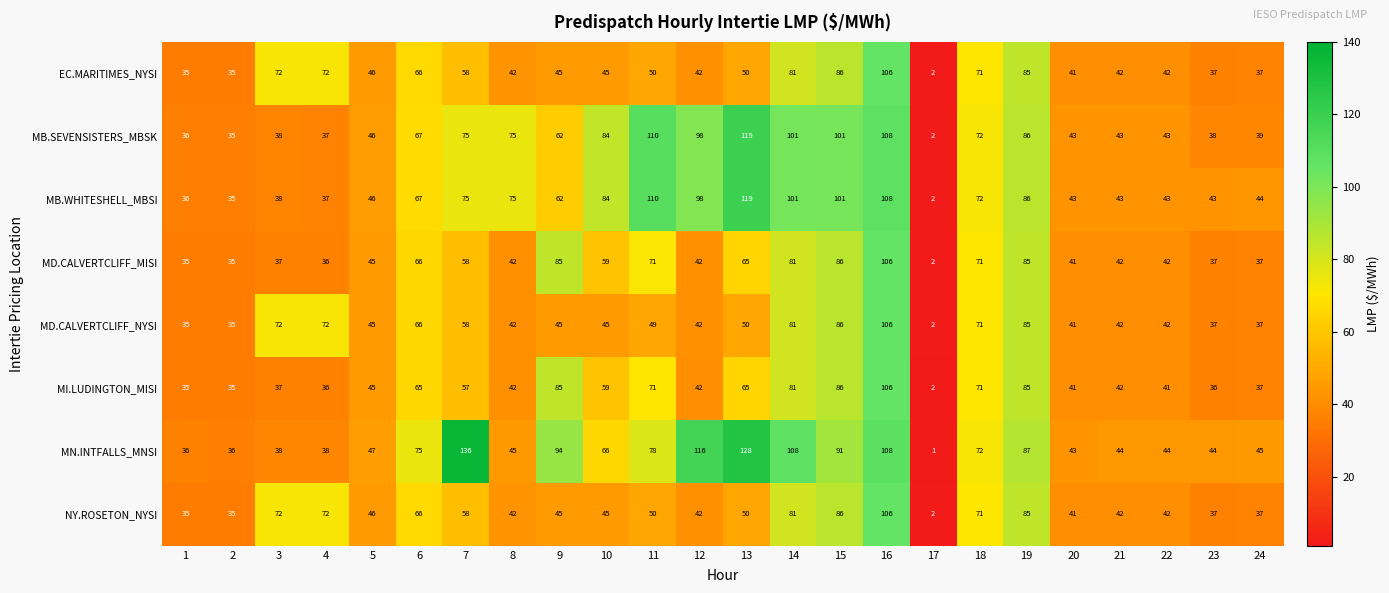

The NY.ROSETON_NYSI series shows 16 at 12. True or false?

False